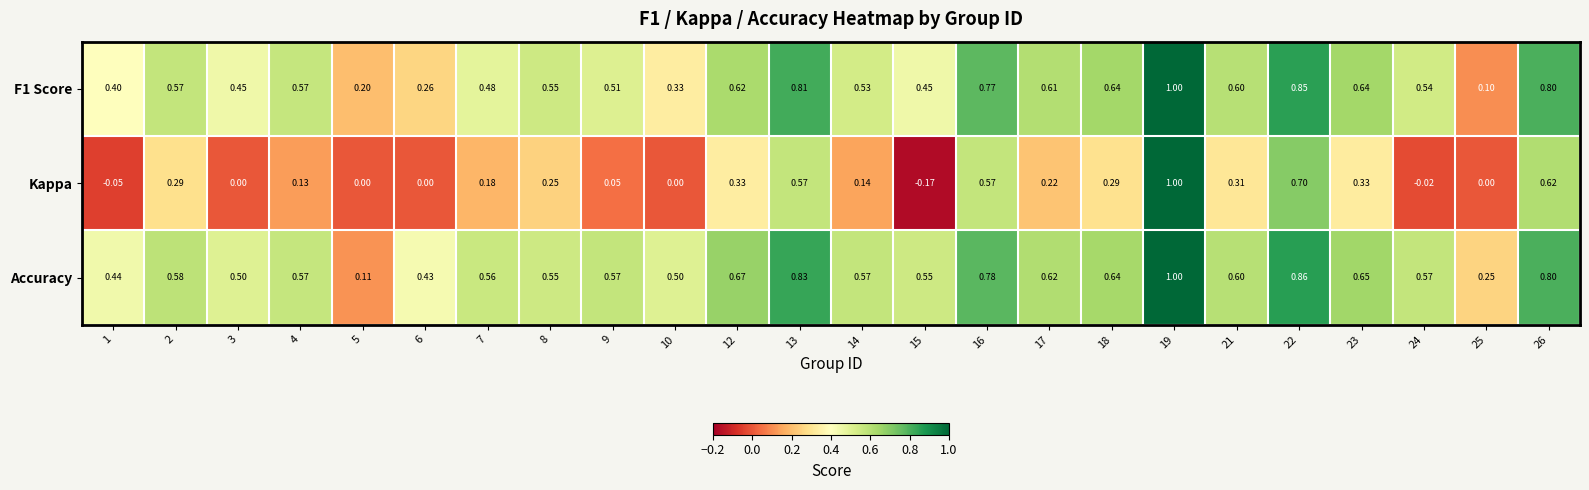

Between 8 and 14, which series saw the biggest shift?

Kappa